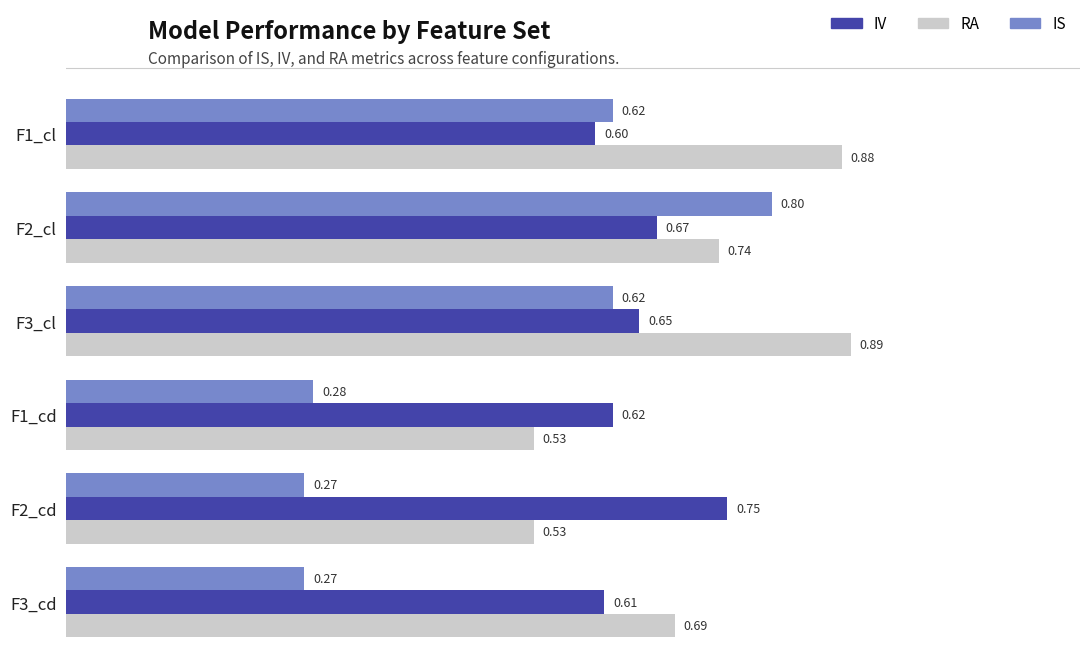

What is the sum of all IS values?

2.9